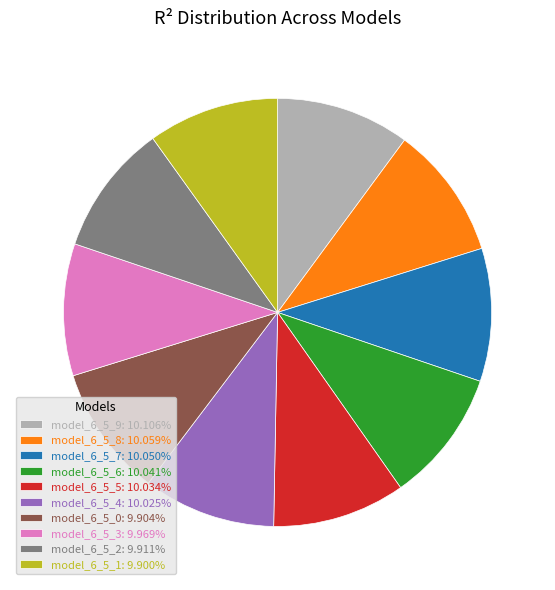

How many slices are in this pie chart?

10